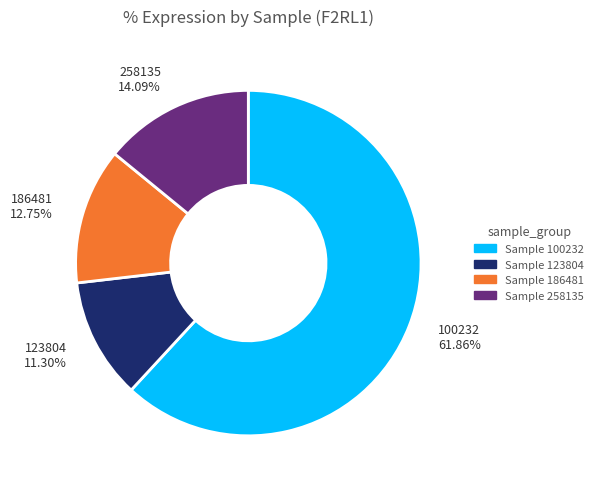

How many slices are in this pie chart?

4